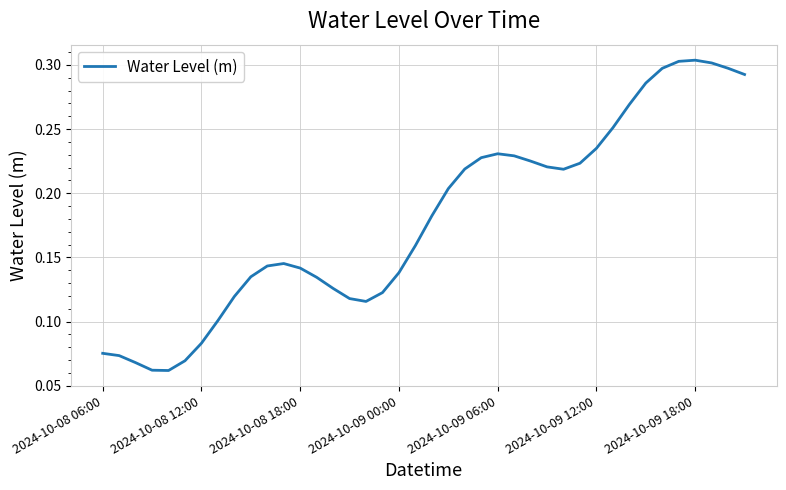

Reading right to left, transcribe all the data shown in this chart.

0.3	0.3	0.3	0.3	0.3	0.3	0.3	0.3	0.3	0.2	0.2	0.2	0.2	0.2	0.2	0.2	0.2	0.2	0.2	0.2	0.2	0.1	0.1	0.1	0.1	0.1	0.1	0.1	0.1	0.1	0.1	0.1	0.1	0.1	0.1	0.1	0.1	0.1	0.1	0.1